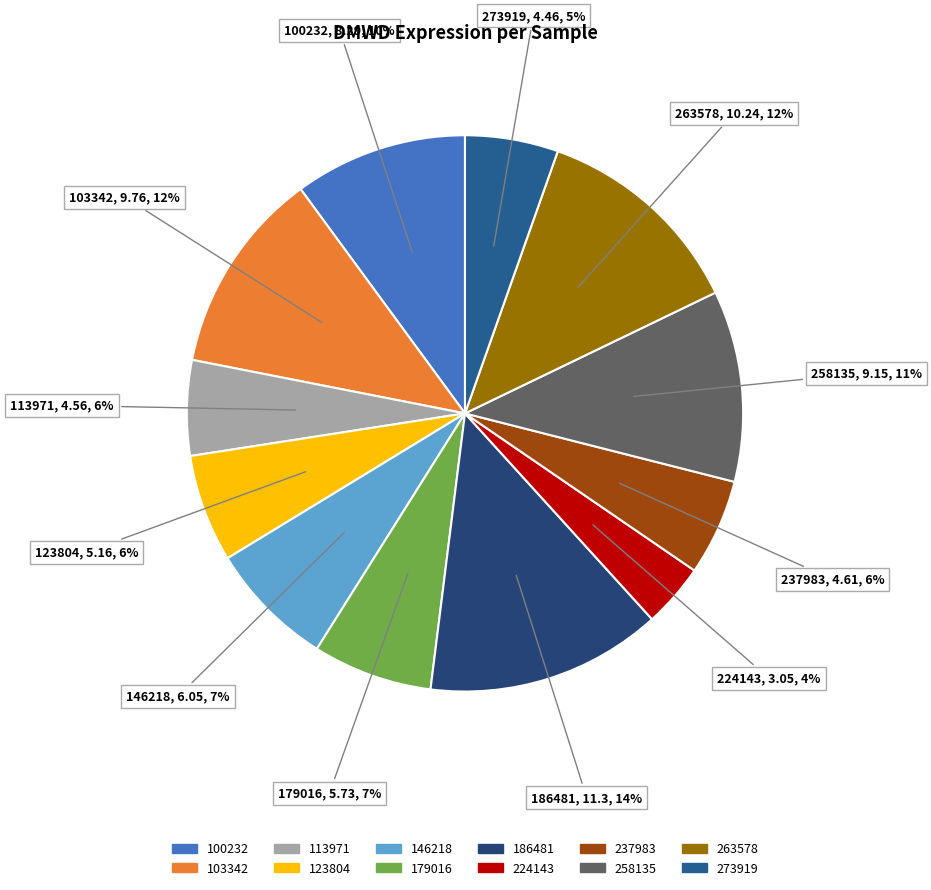

Count the number of slices in the pie.

12